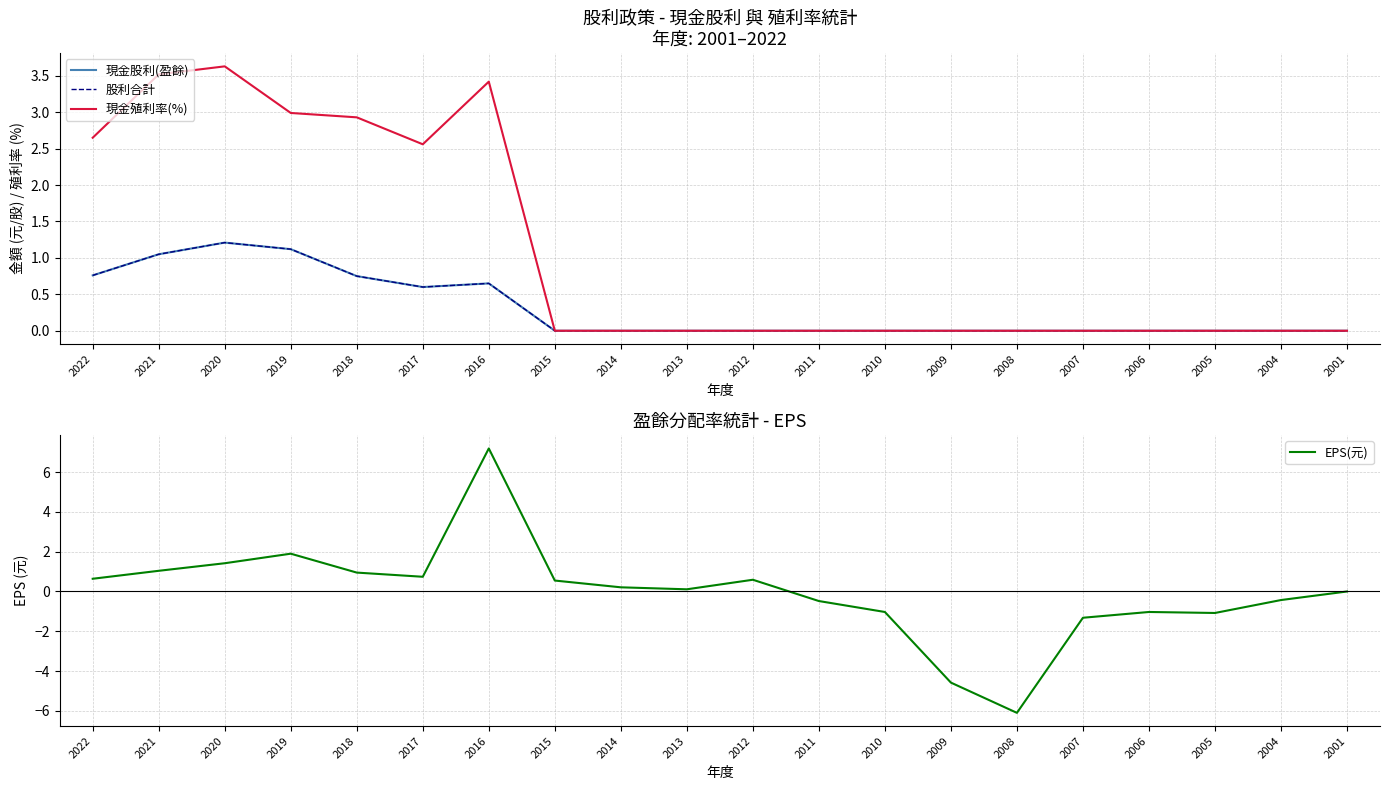

Which series has the largest total across all categories?

現金殖利率(%)